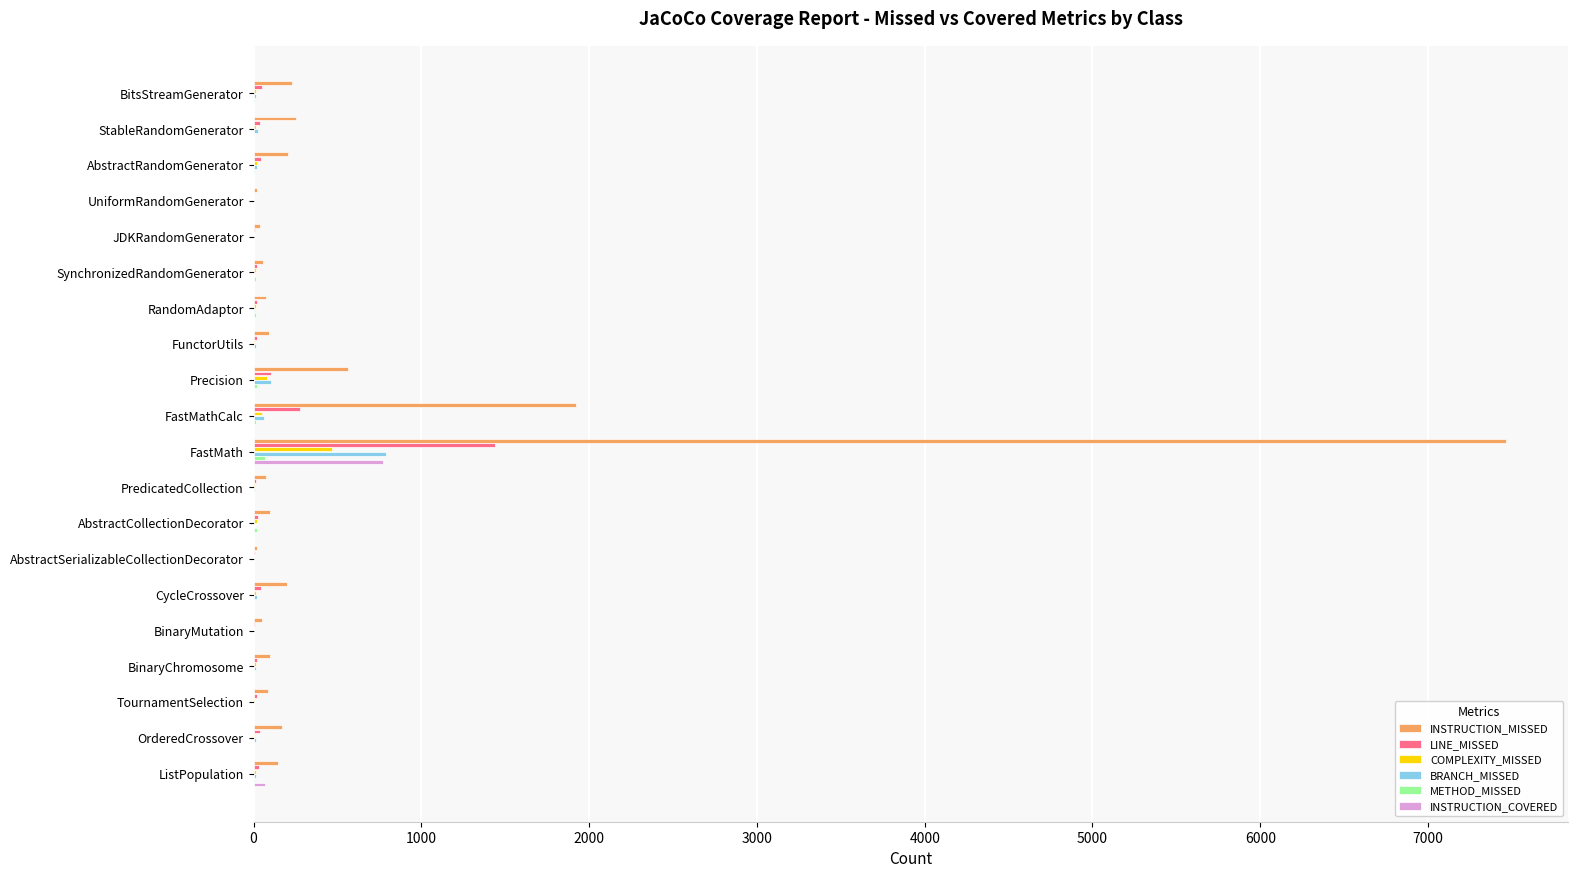

What is the sum of all LINE_MISSED values?

2239